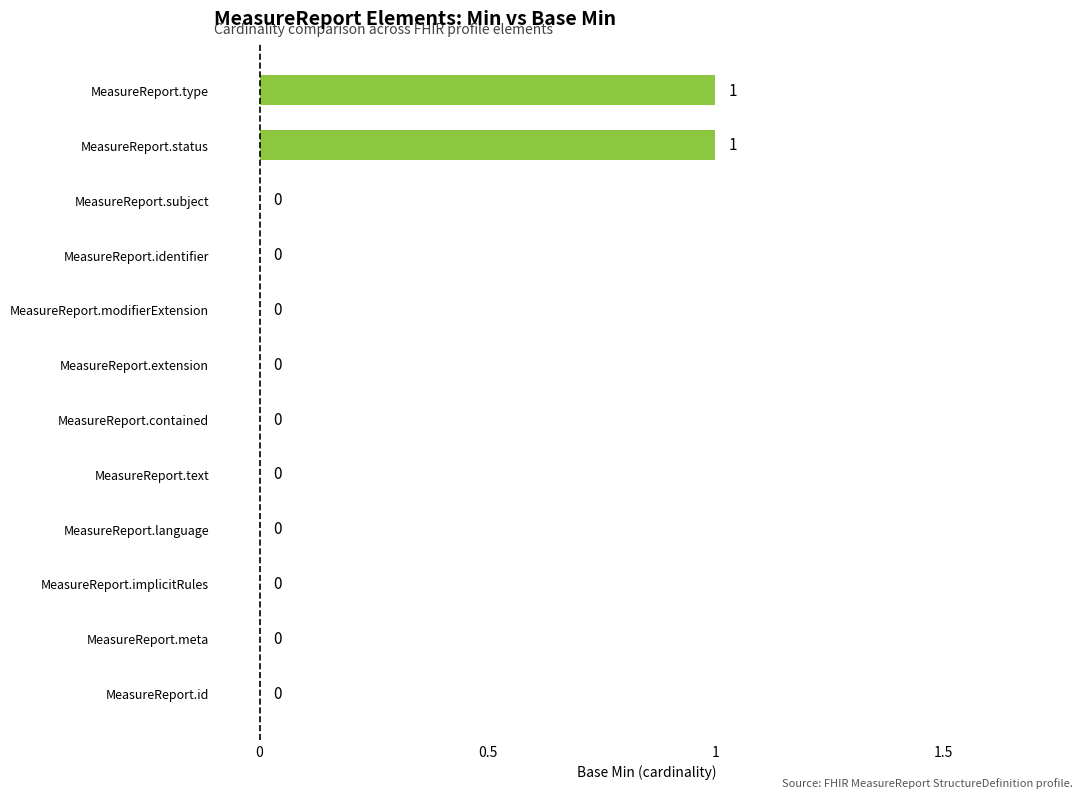

The value at MeasureReport.modifierExtension is 1. True or false?

False